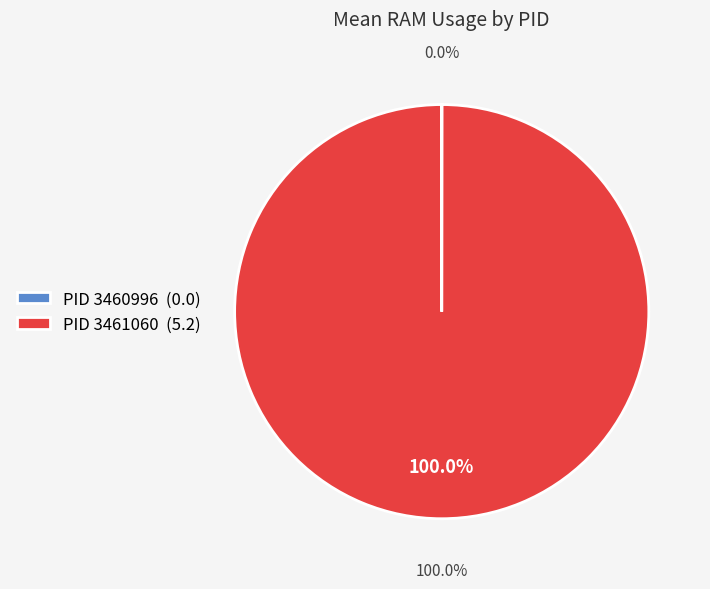

How much of the chart is everything except 3460996?

100.0%